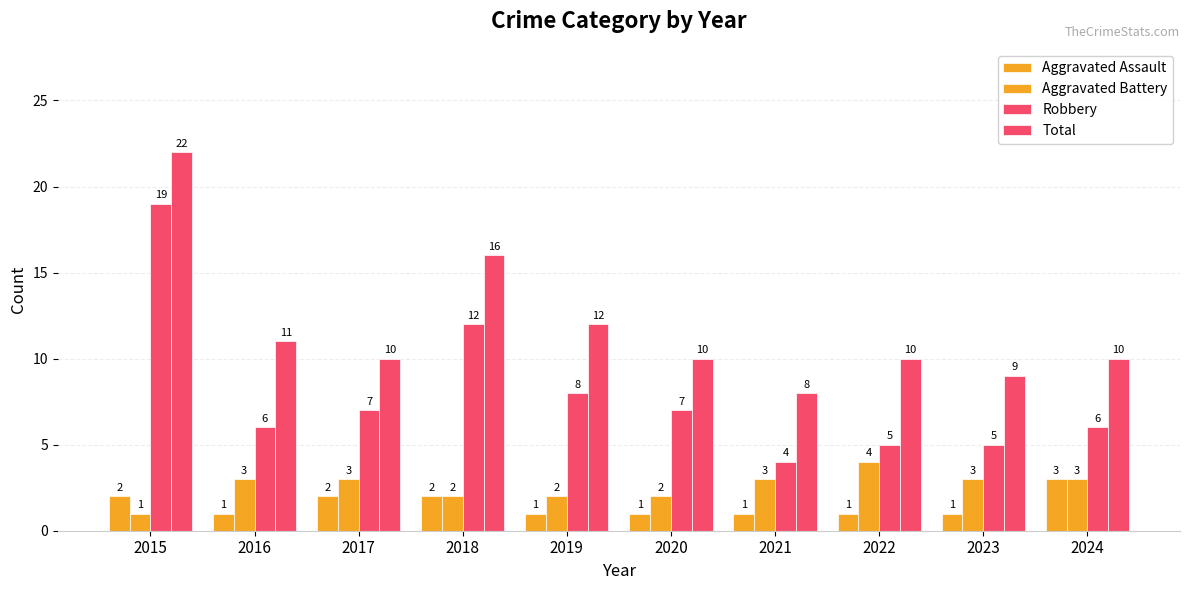

What is the average value of the Aggravated Battery series?

3